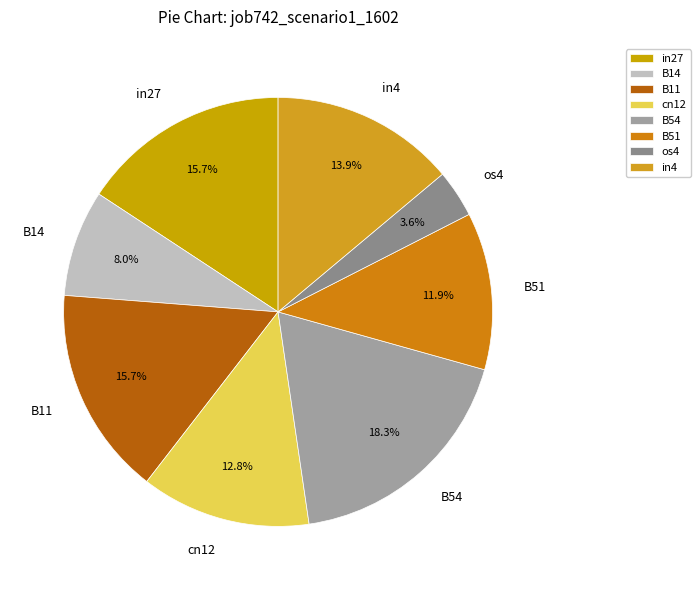

What percentage is the B54 slice, to the nearest percent?

18%